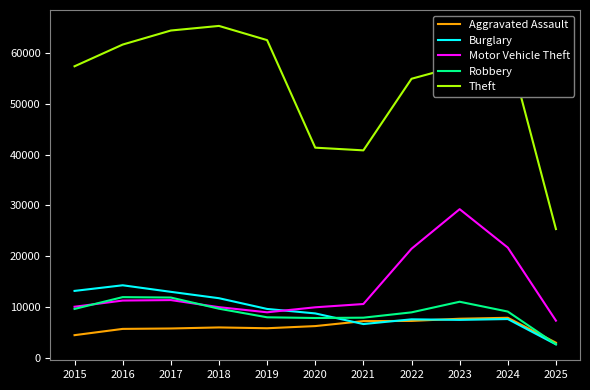

True or false: Robbery and Theft cross at least once.

False